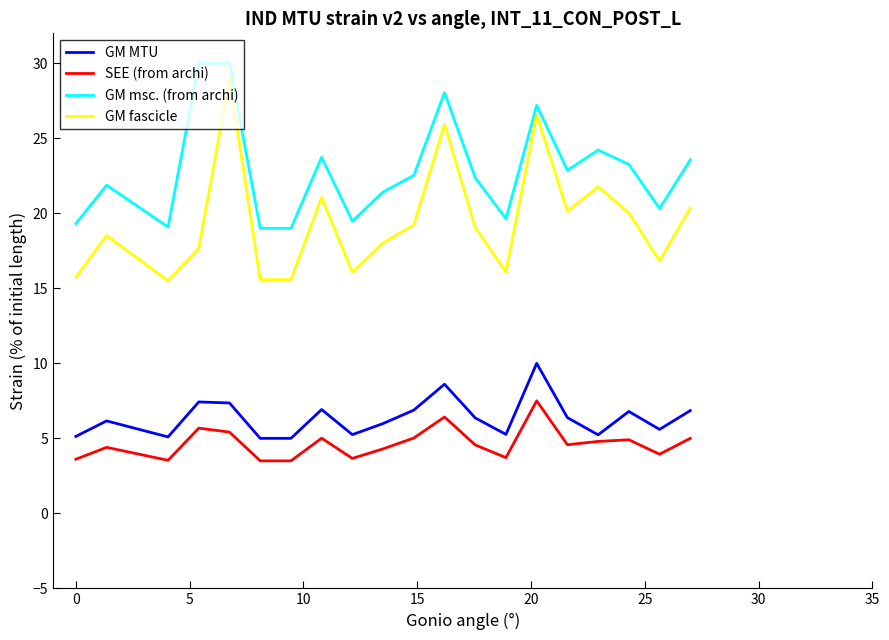

What is the difference between the maximum and minimum values in the GM fascicle series?

13.5